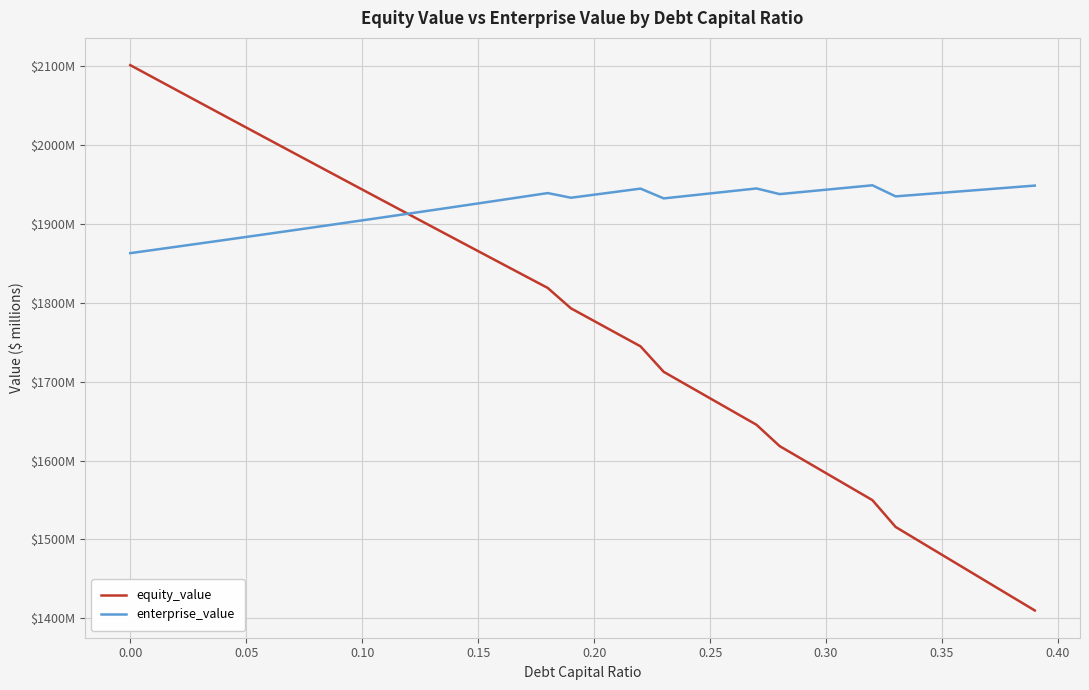

Reading left to right, extract all data points from this chart.

equity_value: 2101.2	2085.4	2069.5	2053.7	2037.9	2022.1	2006.4	1990.7	1974.9	1959.2	1943.6	1927.9	1912.2	1896.6	1881.0	1865.4	1849.9	1834.3	1818.8	1793.0	1776.9	1760.8	1744.8	1712.4	1695.7	1678.9	1662.1	1645.4	1618.3	1601.1	1584.0	1566.9	1549.8	1515.8	1498.2	1480.5	1462.9	1445.2	1427.6	1410.0
enterprise_value: 1862.9	1867.0	1871.1	1875.2	1879.3	1883.4	1887.6	1891.8	1896.0	1900.2	1904.5	1908.7	1913.0	1917.3	1921.6	1925.9	1930.3	1934.7	1939.1	1933.1	1937.0	1940.8	1944.7	1932.3	1935.4	1938.6	1941.7	1944.9	1937.7	1940.5	1943.3	1946.1	1948.9	1934.9	1937.1	1939.4	1941.7	1944.0	1946.3	1948.5